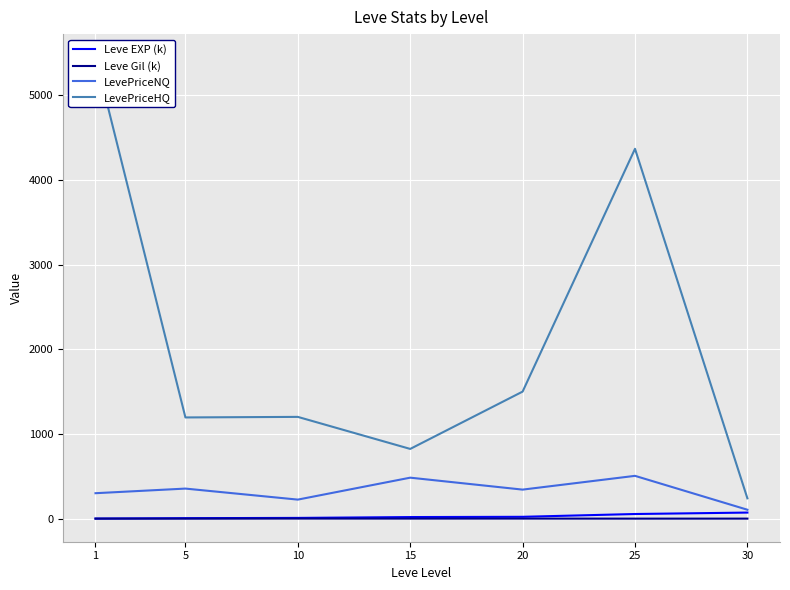

Reading left to right, transcribe all the data shown in this chart.

Leve EXP (k): 1=1.0	5=6.0	10=9.0	15=19.0	20=22.0	25=55.0	30=72.0
Leve Gil (k): 1=0.4	5=0.3	10=1.0	15=0.7	20=1.0	25=0.3	30=0.6
LevePriceNQ: 1=300.6	5=355.1	10=225.0	15=484.0	20=343.0	25=505.5	30=105.5
LevePriceHQ: 1=5447.5	5=1195.0	10=1201.5	15=823.3	20=1500.0	25=4366.0	30=240.0